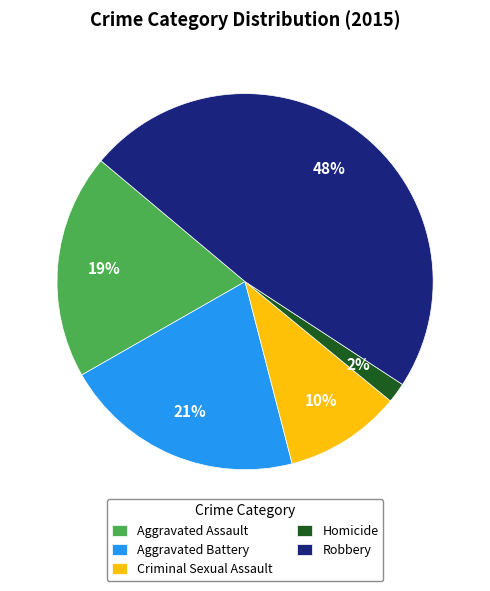

How many slices are in this pie chart?

5